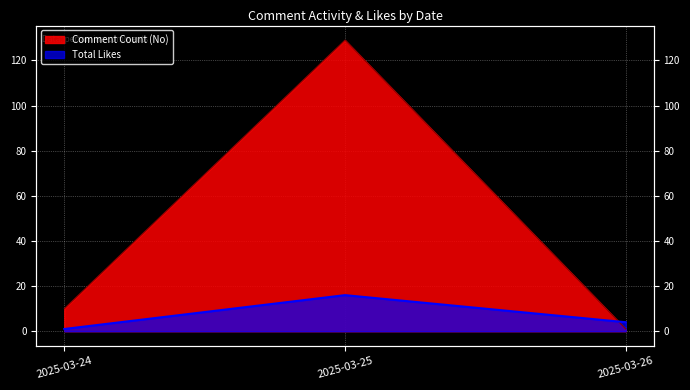

What is the maximum value for Total Likes?

16